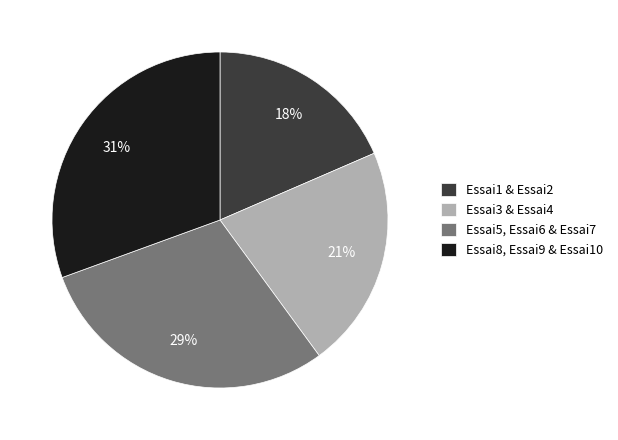

How many slices are in this pie chart?

4